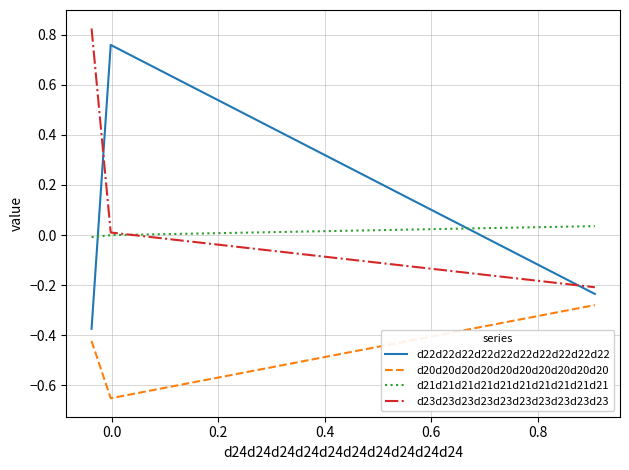

List the series in order of their peak value, lowest first.

d20d20d20d20d20d20d20d20d20d20, d21d21d21d21d21d21d21d21d21d21, d22d22d22d22d22d22d22d22d22d22, d23d23d23d23d23d23d23d23d23d23